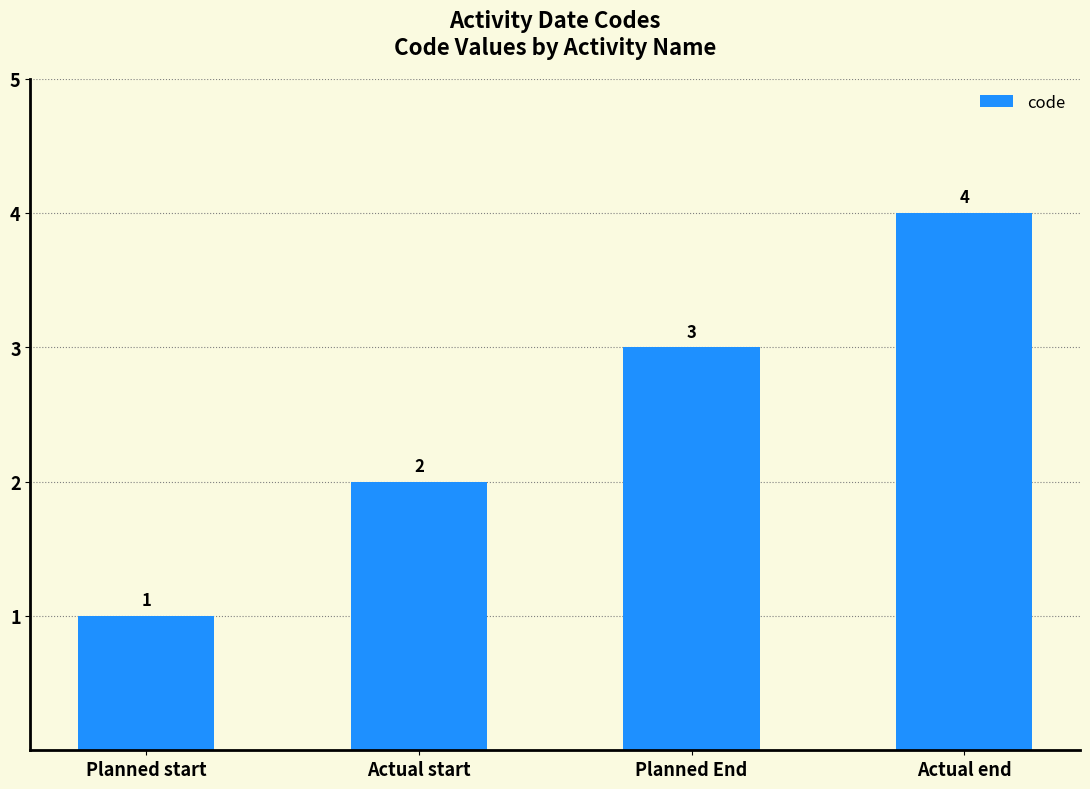

List the labels in order of value, smallest first.

Planned start, Actual start, Planned End, Actual end